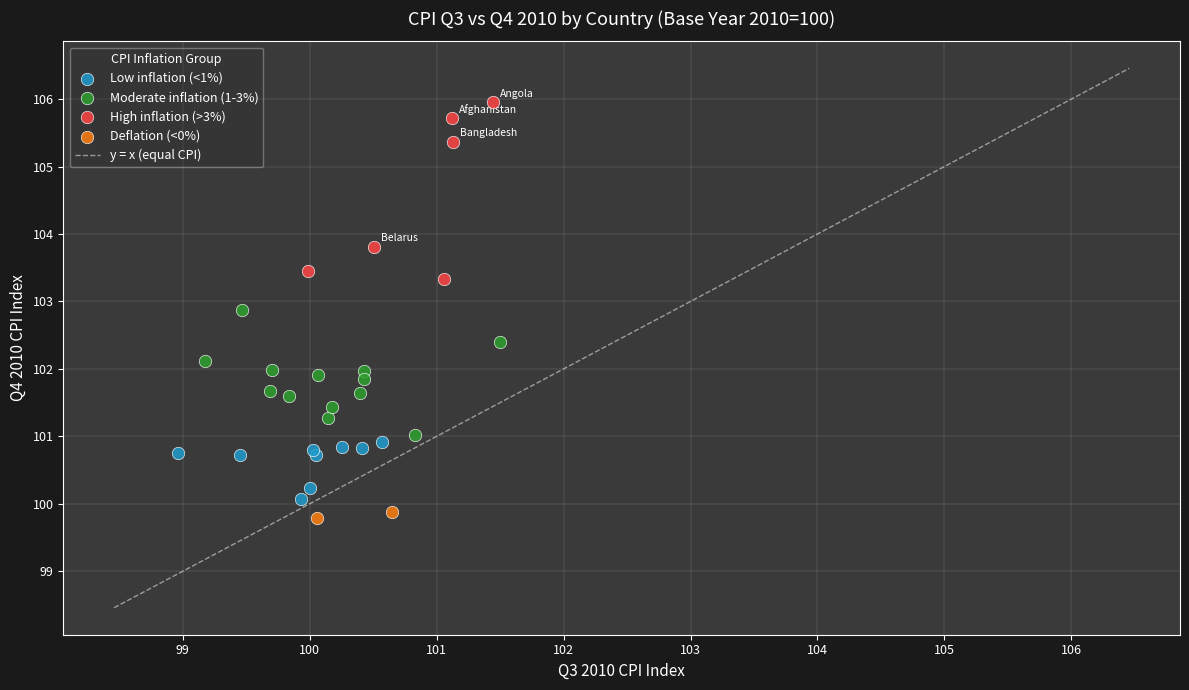

Which series has the widest spread of Y values?

High inflation (>3%)